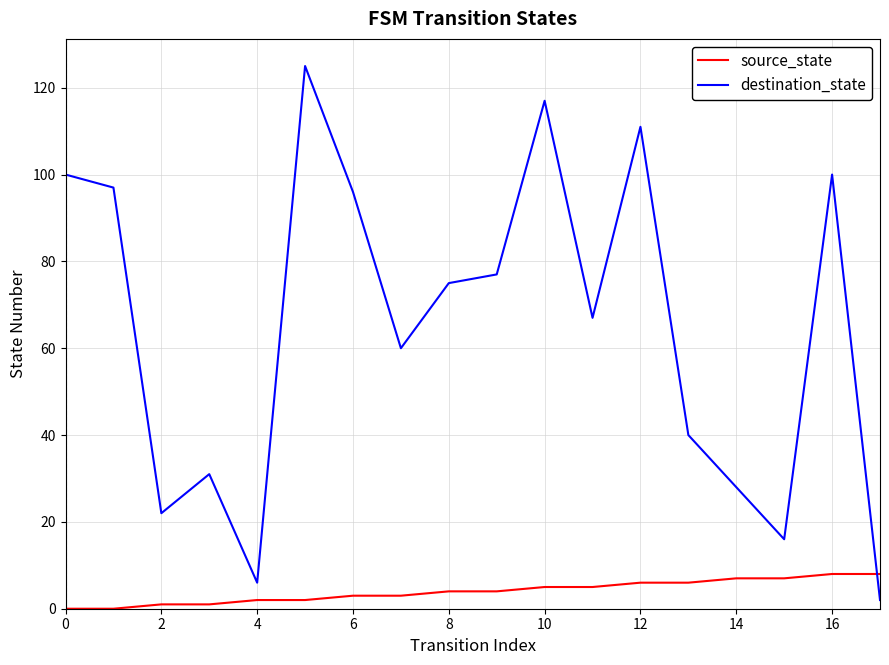

What is the difference between the second highest and second lowest values in the source_state series?

8